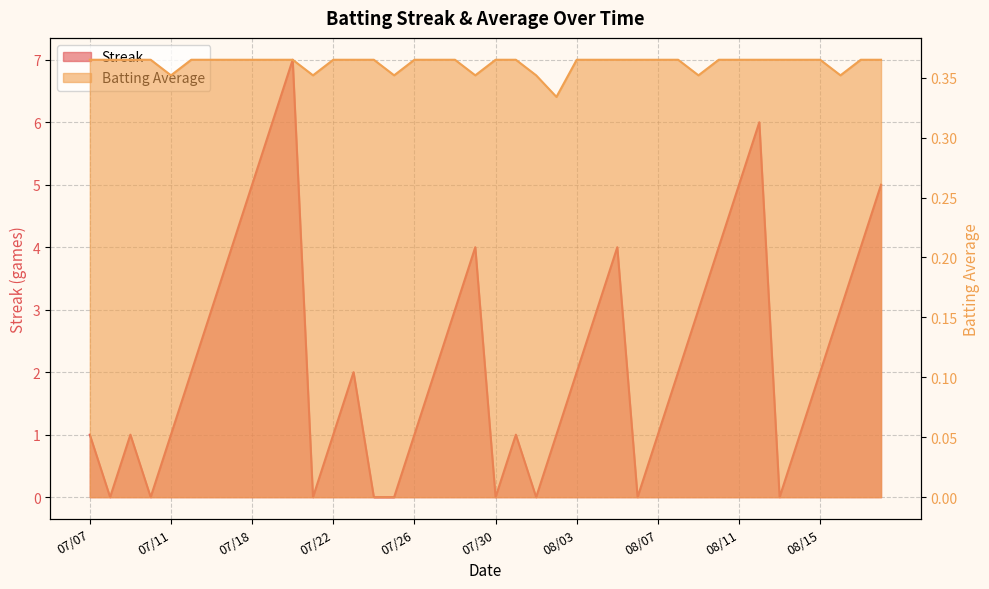

What is the label of the 3rd point from the right?

2010-08-16